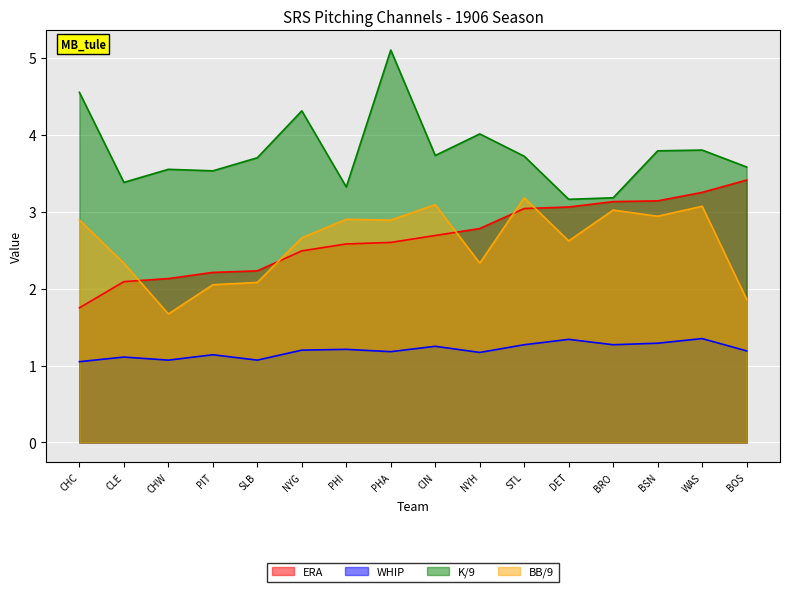

Read the BB/9 value at CHW.

1.7